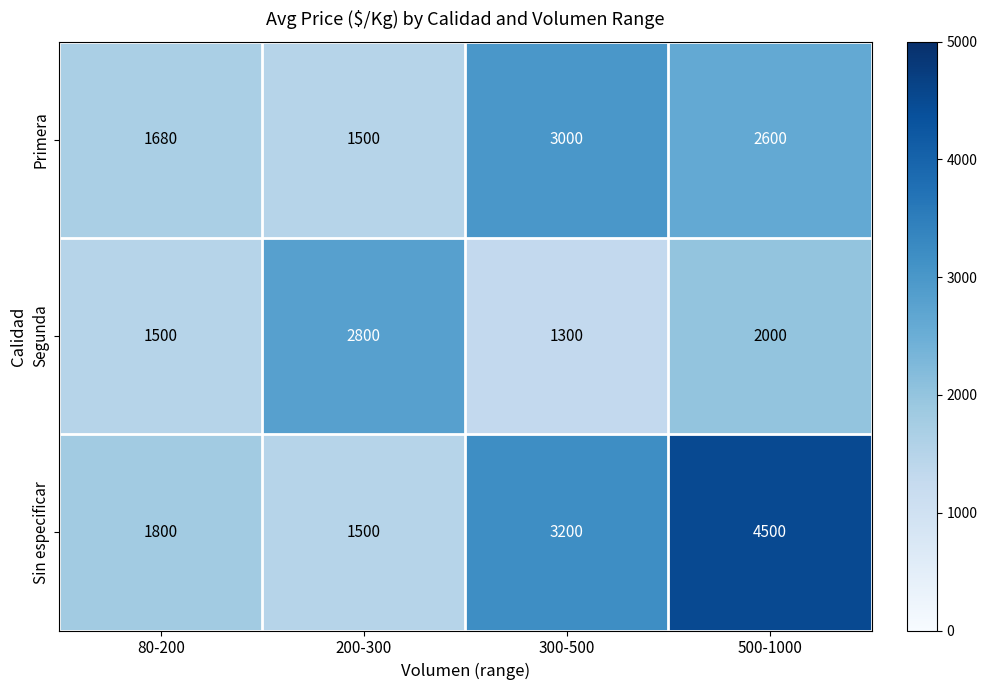

True or false: Sin especificar has a value of 3200 at 300-500.

True